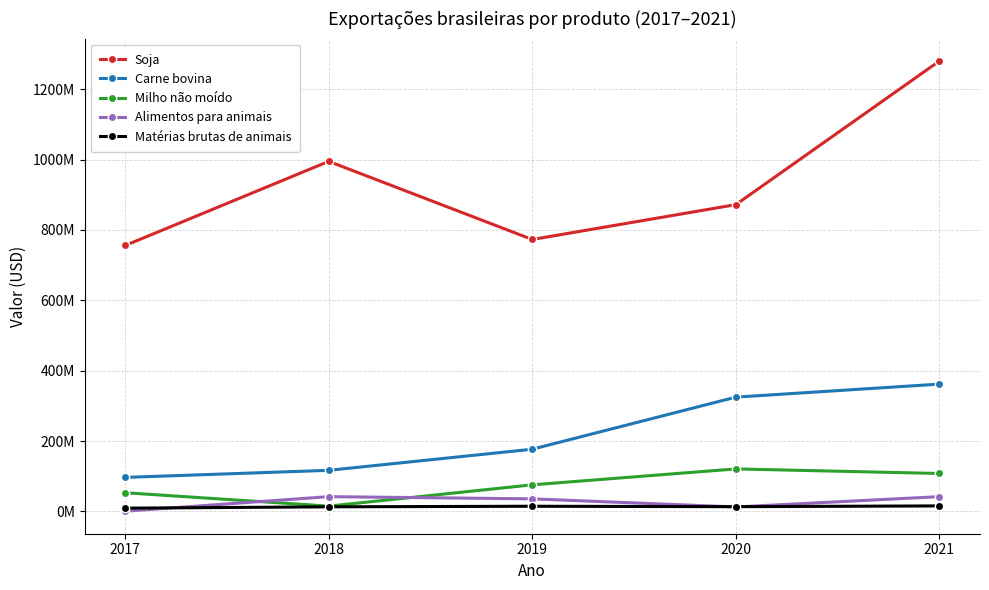

What are all the series names shown in the legend?

Soja, Carne bovina, Milho não moído, Alimentos para animais, Matérias brutas de animais